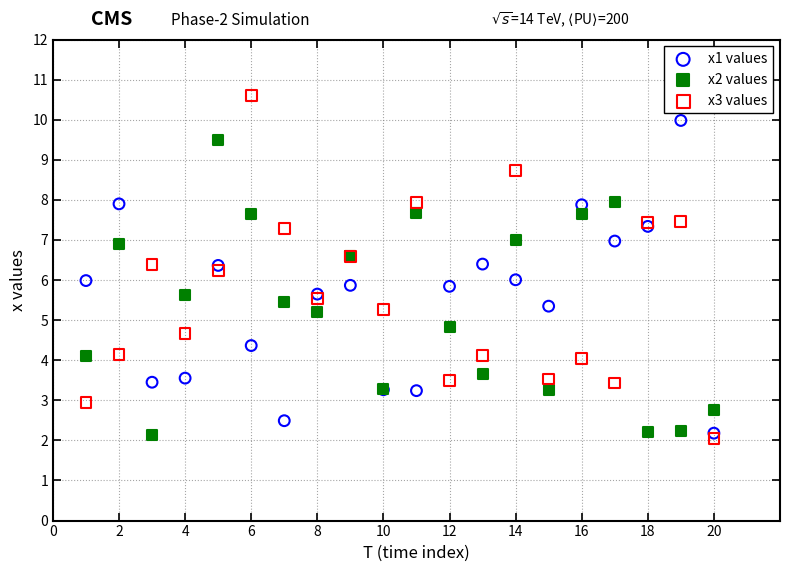

Which series has the largest Y range (max minus min)?

x3 values